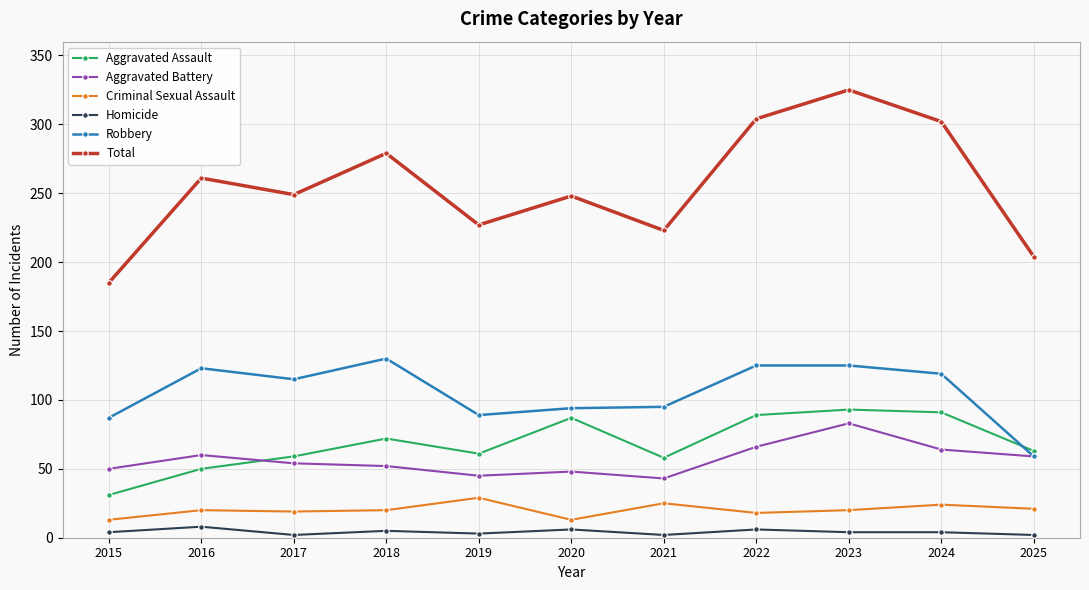

Count the number of categories in the chart.

11